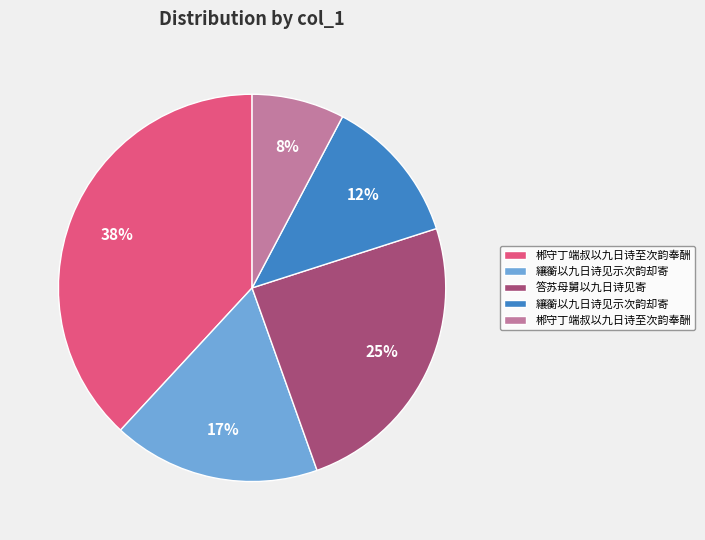

Does any single category account for the majority?

No